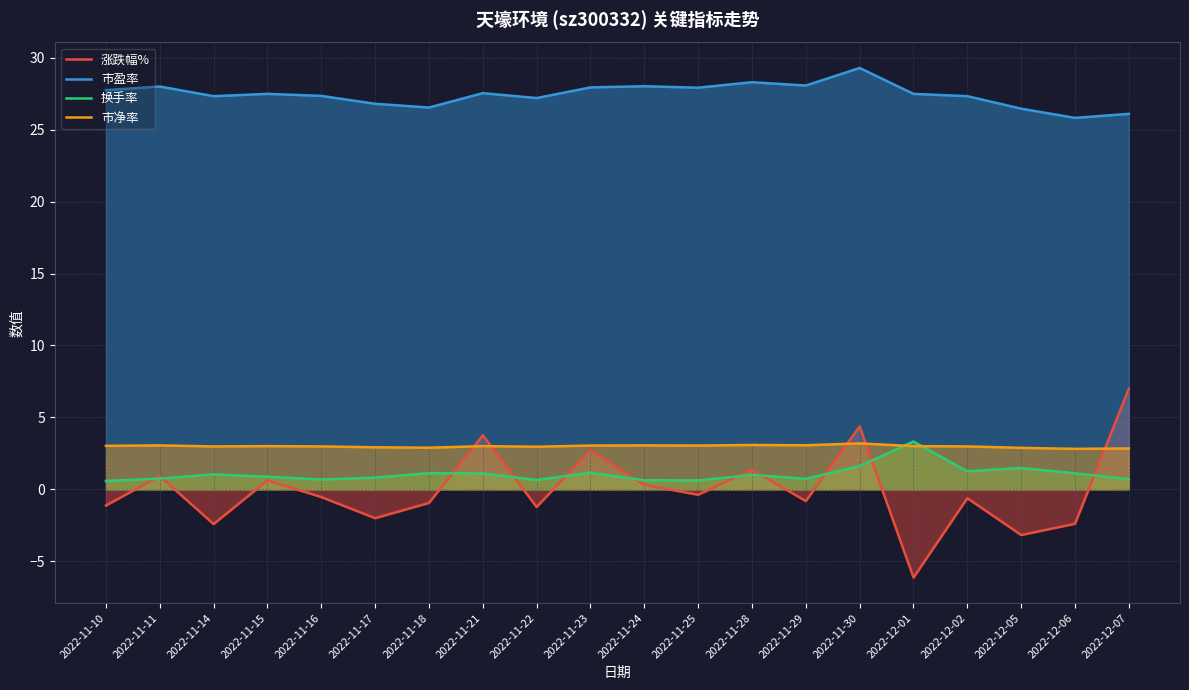

What is the spread (max minus min) of values at 2022-11-30?

27.7